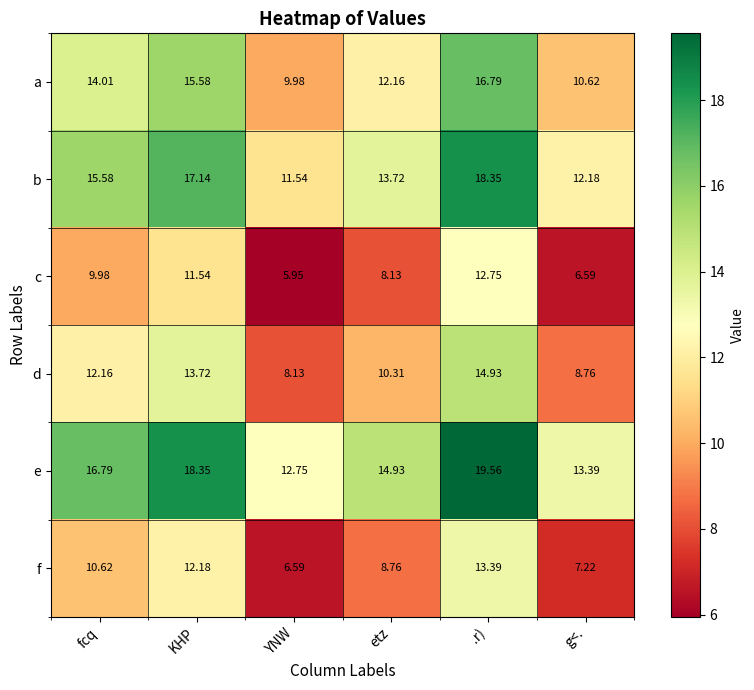

Rank the series by their maximum value, from highest to lowest.

e, b, a, d, f, c